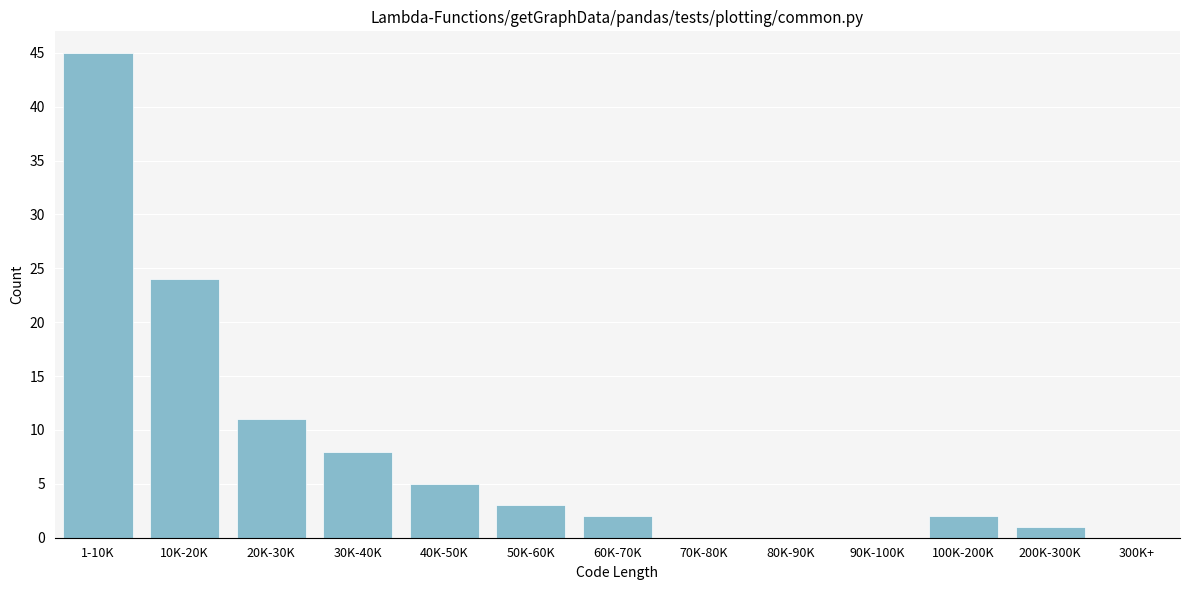

Reading left to right, transcribe all the data shown in this chart.

1-10K=45	10K-20K=24	20K-30K=11	30K-40K=8	40K-50K=5	50K-60K=3	60K-70K=2	70K-80K=0	80K-90K=0	90K-100K=0	100K-200K=2	200K-300K=1	300K+=0